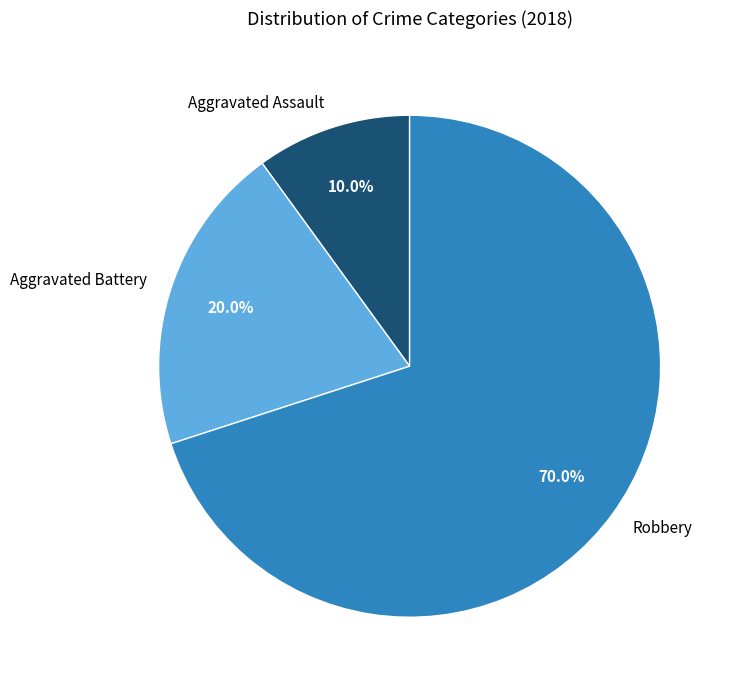

The Aggravated Battery slice represents 20% of the pie. True or false?

True